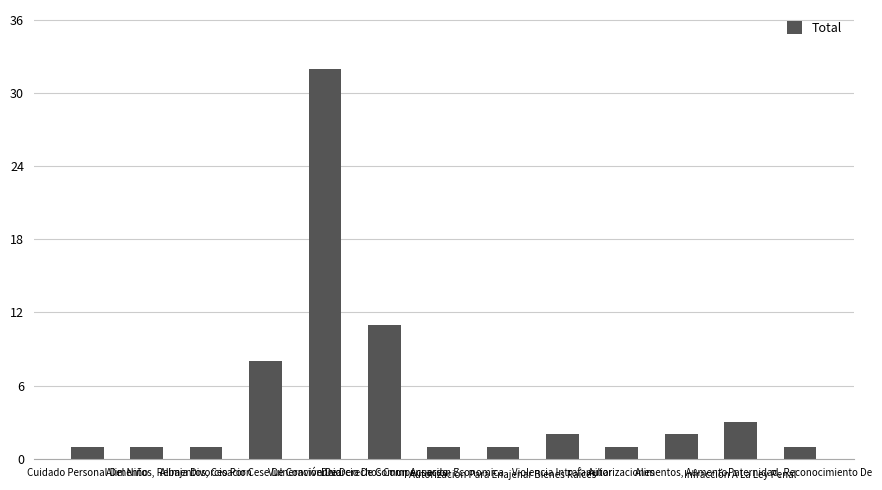

What is the difference between the maximum and minimum values?

31